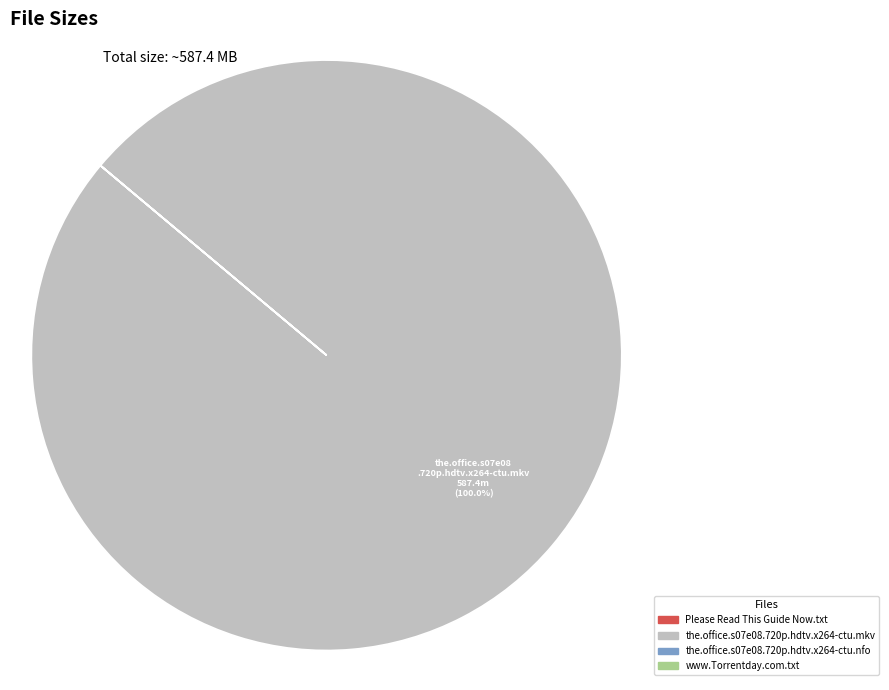

Does any single category account for the majority?

Yes